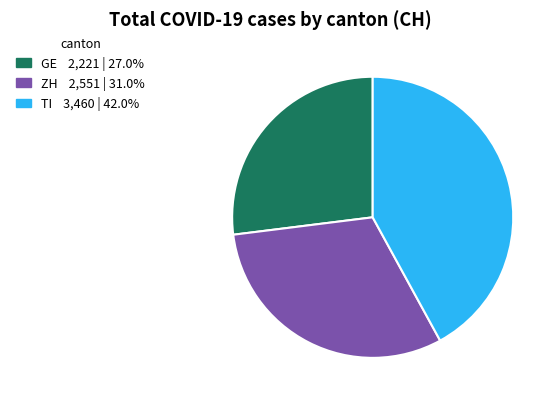

Does any single category account for the majority?

No